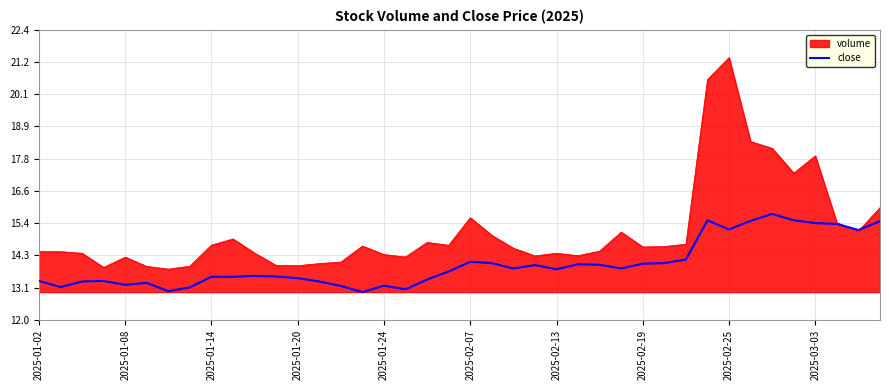

What is the greatest value displayed?

21.4